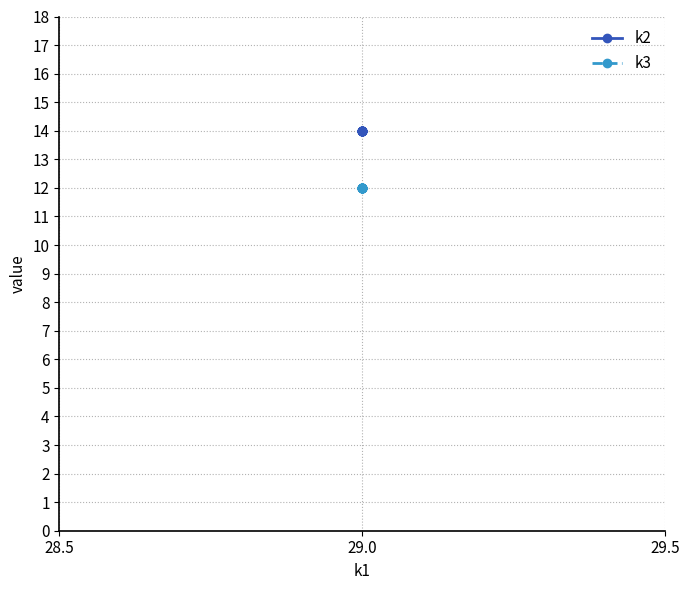

True or false: k3 has more than 1 points higher than both neighbors.

False